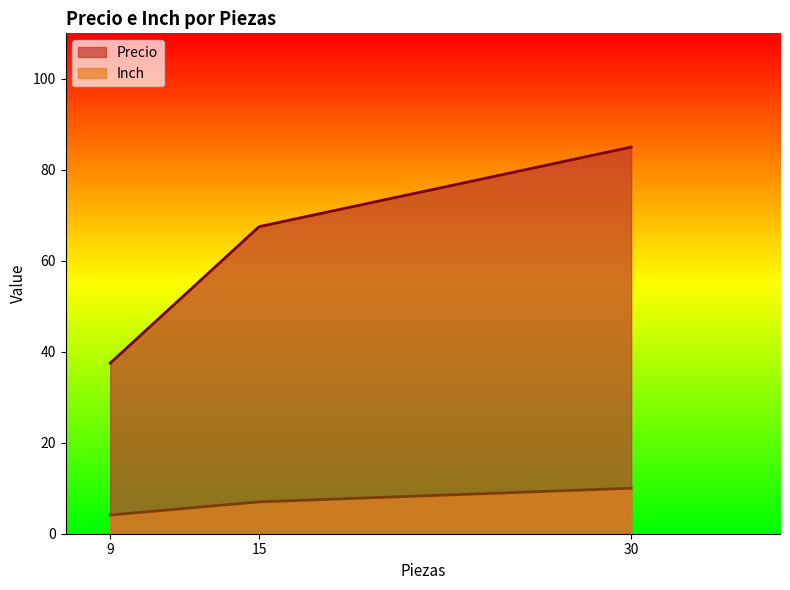

List the labels in order of Precio value, smallest first.

9, 15, 30